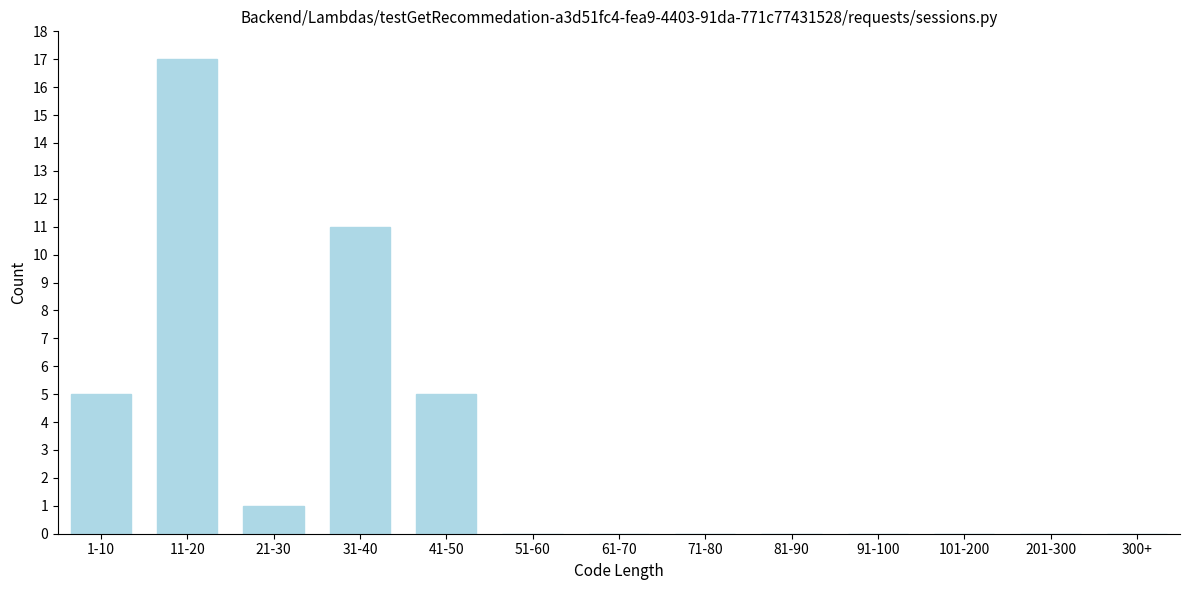

Reading left to right, what are all the values shown in this chart?

1-10=5	11-20=17	21-30=1	31-40=11	41-50=5	51-60=0	61-70=0	71-80=0	81-90=0	91-100=0	101-200=0	201-300=0	300+=0